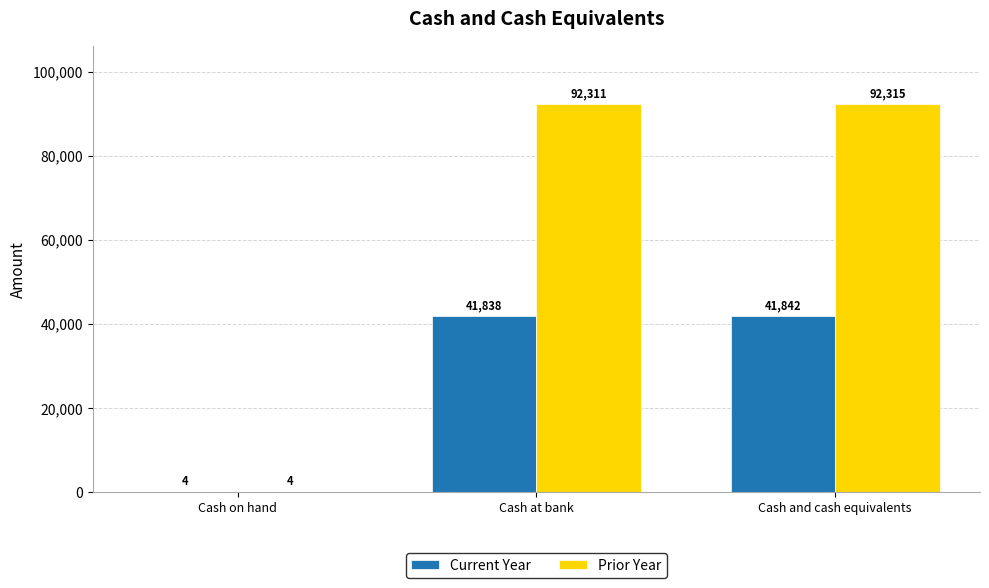

Does the chart contain stacked bars?

No